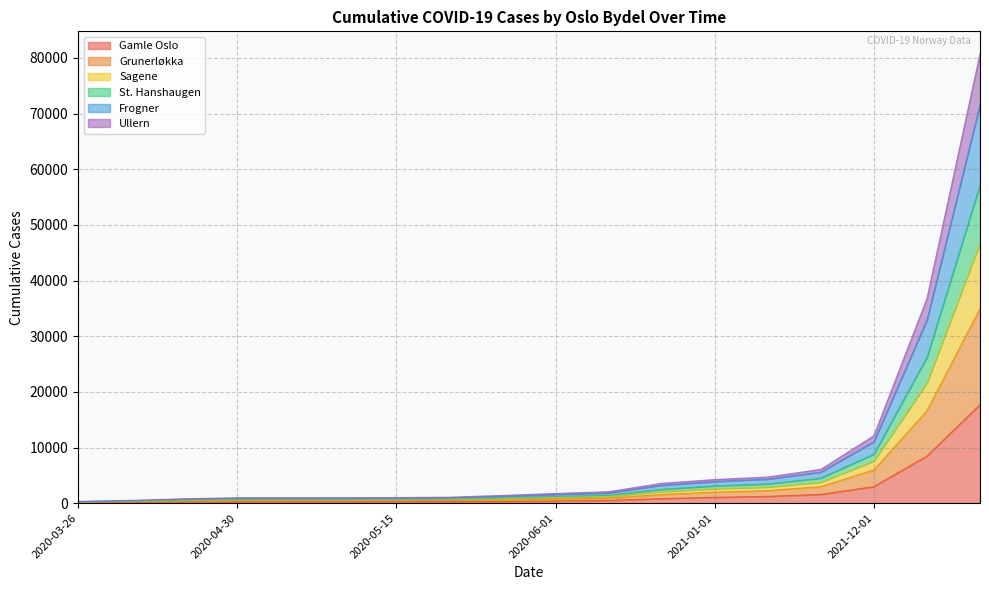

True or false: Sagene and Gamle Oslo cross at least once.

False